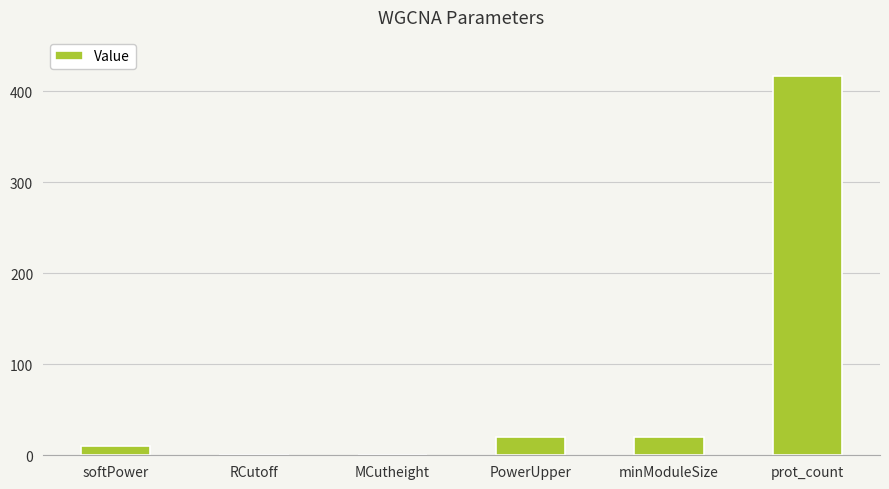

What is the approximate value at PowerUpper?

20.0